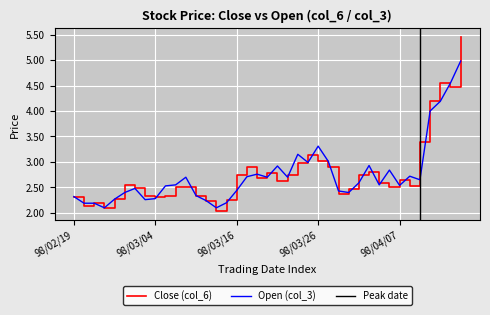

How many lines are shown in the chart?

2